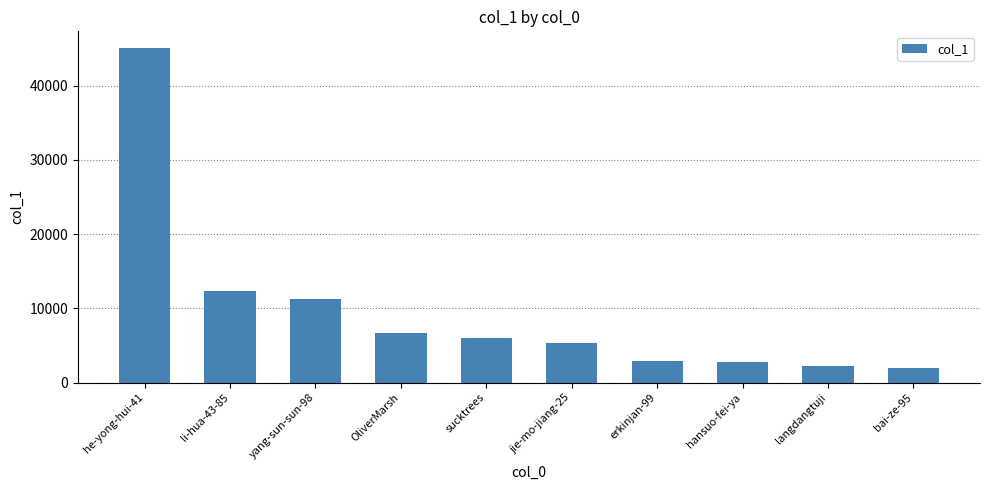

Are the bars horizontal?

No